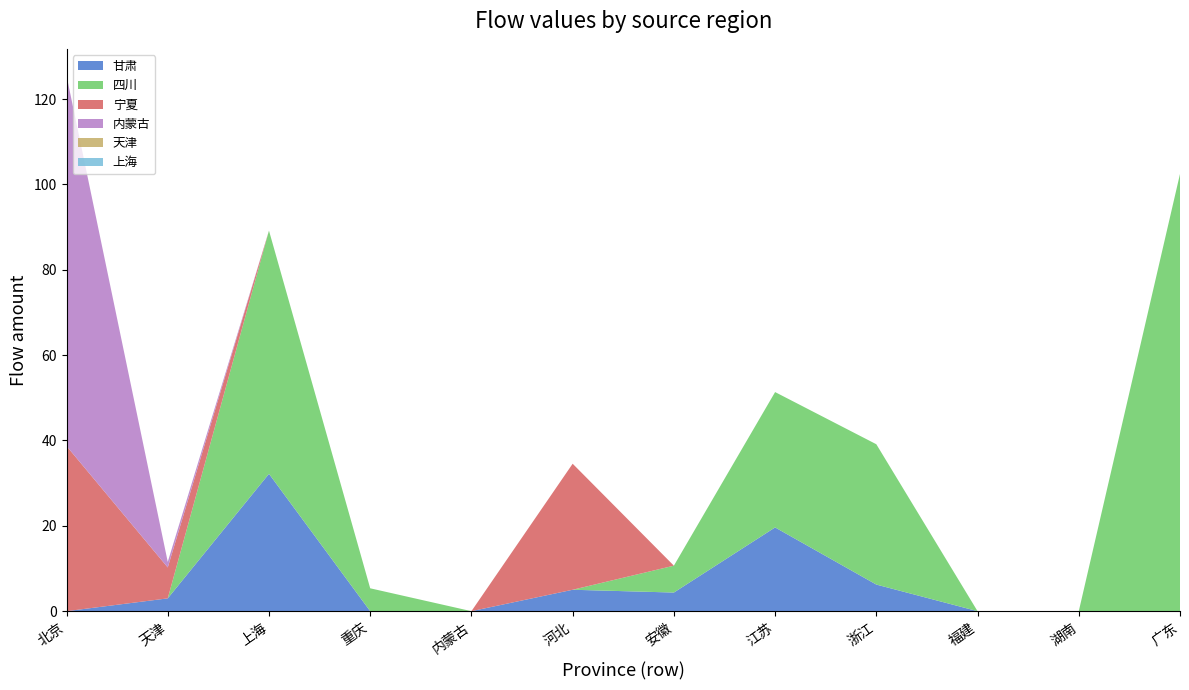

Reading right to left, extract all data points from this chart.

甘肃: 广东=0.0	湖南=0.0	福建=0.0	浙江=6.2	江苏=19.6	安徽=4.4	河北=5.0	内蒙古=0.0	重庆=0.0	上海=32.2	天津=3.0	北京=0.0
四川: 广东=102.5	湖南=0.0	福建=0.0	浙江=32.9	江苏=31.7	安徽=6.3	河北=0.0	内蒙古=0.0	重庆=5.4	上海=57.0	天津=0.0	北京=0.0
宁夏: 广东=0.0	湖南=0.0	福建=0.0	浙江=0.0	江苏=0.0	安徽=0.0	河北=29.5	内蒙古=0.0	重庆=0.0	上海=0.0	天津=7.2	北京=38.7
内蒙古: 广东=0.0	湖南=0.0	福建=0.0	浙江=0.0	江苏=0.0	安徽=0.0	河北=0.0	内蒙古=0.0	重庆=0.0	上海=0.0	天津=1.3	北京=86.8
天津: 广东=0.0	湖南=0.0	福建=0.0	浙江=0.0	江苏=0.0	安徽=0.0	河北=0.0	内蒙古=0.0	重庆=0.0	上海=0.0	天津=0.0	北京=0.0
上海: 广东=0.0	湖南=0.0	福建=0.0	浙江=0.0	江苏=0.0	安徽=0.0	河北=0.0	内蒙古=0.0	重庆=0.0	上海=0.0	天津=0.0	北京=0.0